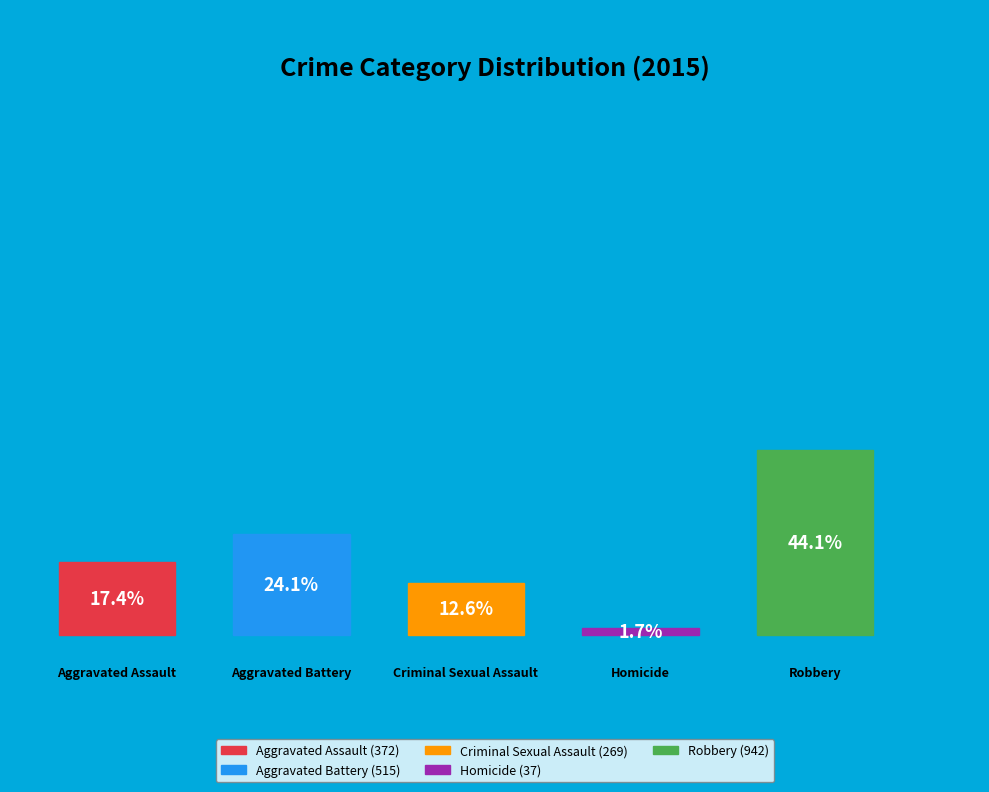

Is there any slice that represents more than half of the pie?

No